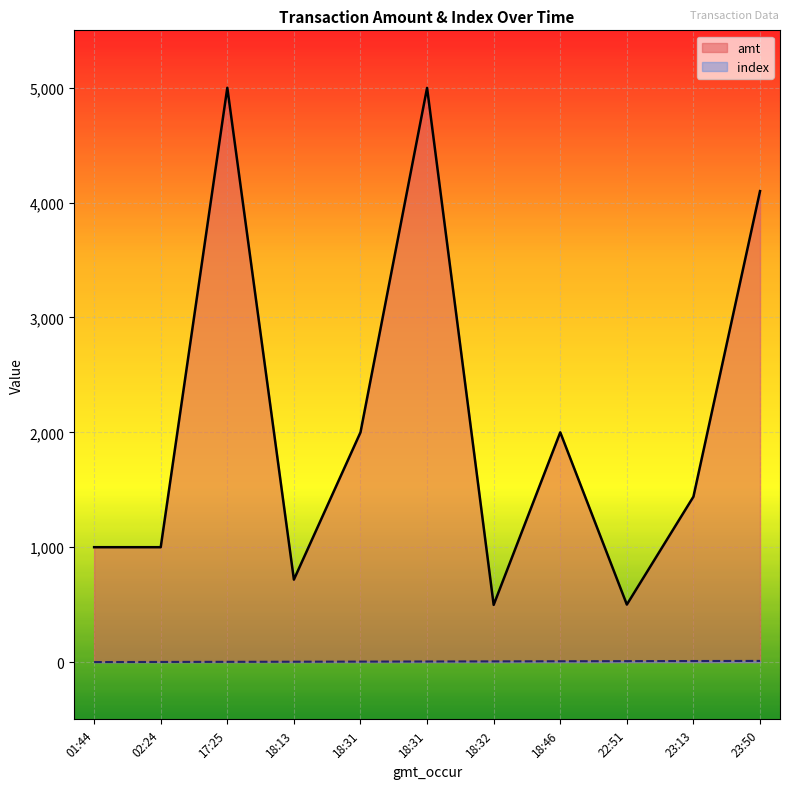

What are all the series names shown in the legend?

amt, index